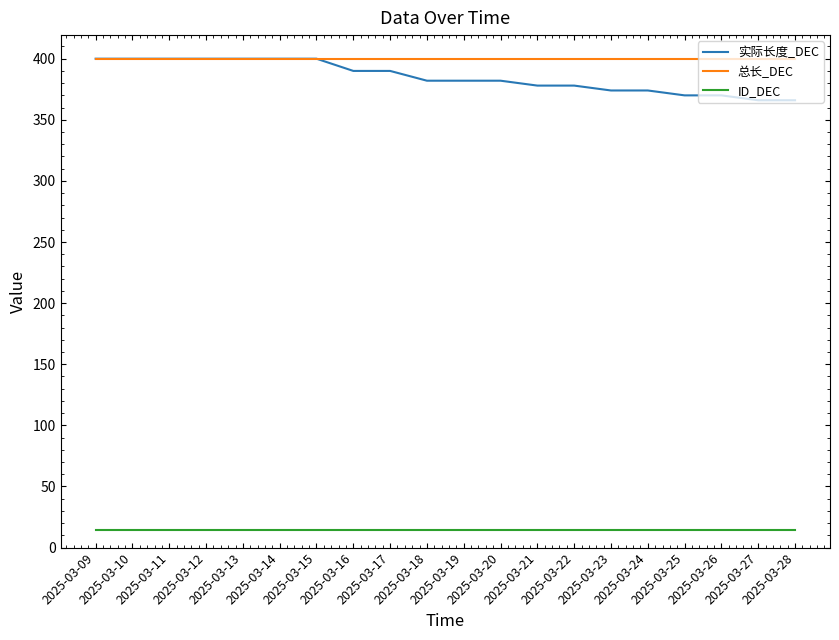

True or false: 实际长度_DEC has a value of 264 at 2025-03-21.

False